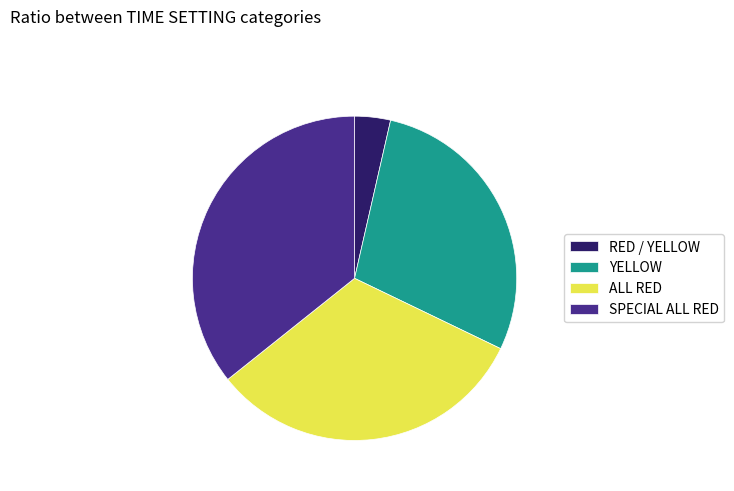

Which slice is the largest?

SPECIAL ALL RED